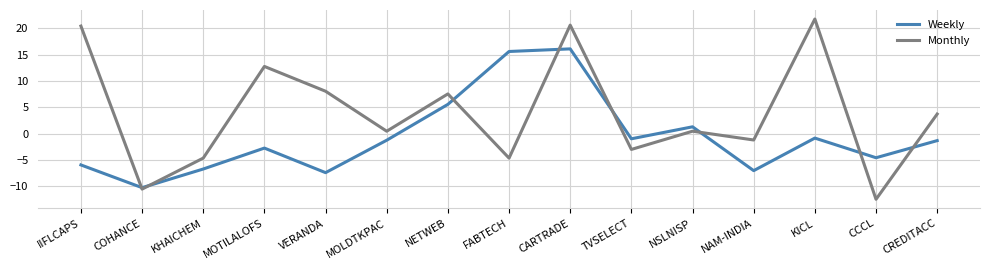

What position from the left is CREDITACC?

15